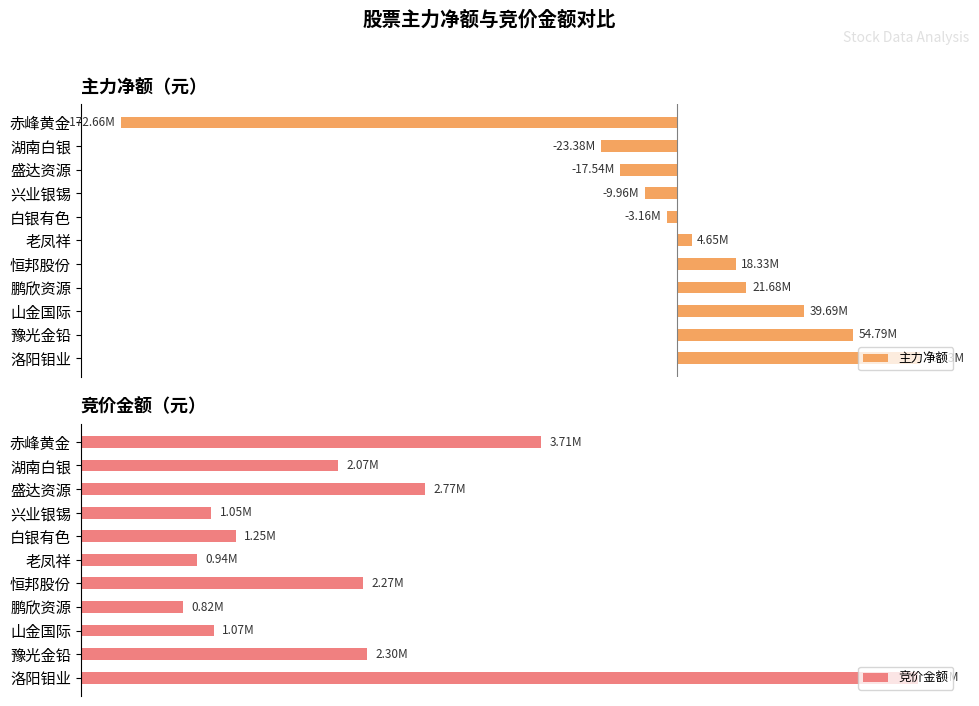

At how many categories does at least one series exceed -15245301?

11